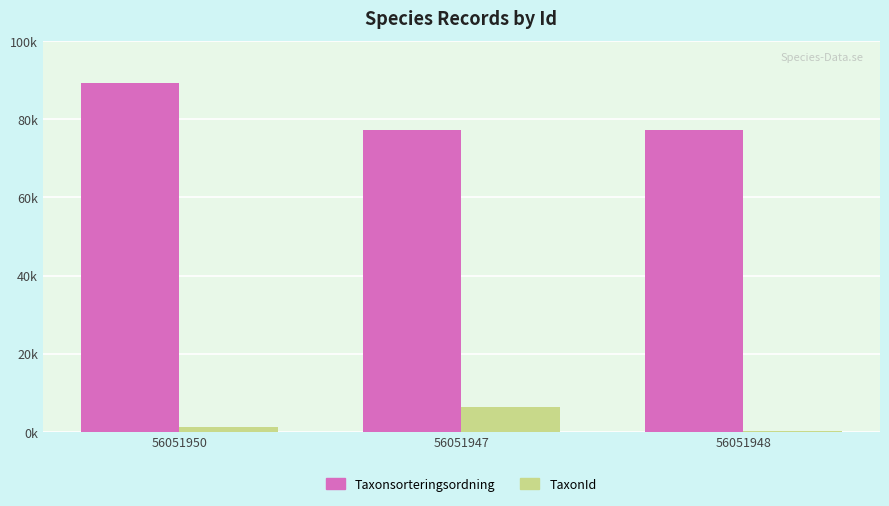

What value does the Taxonsorteringsordning series have at 56051948?

77177